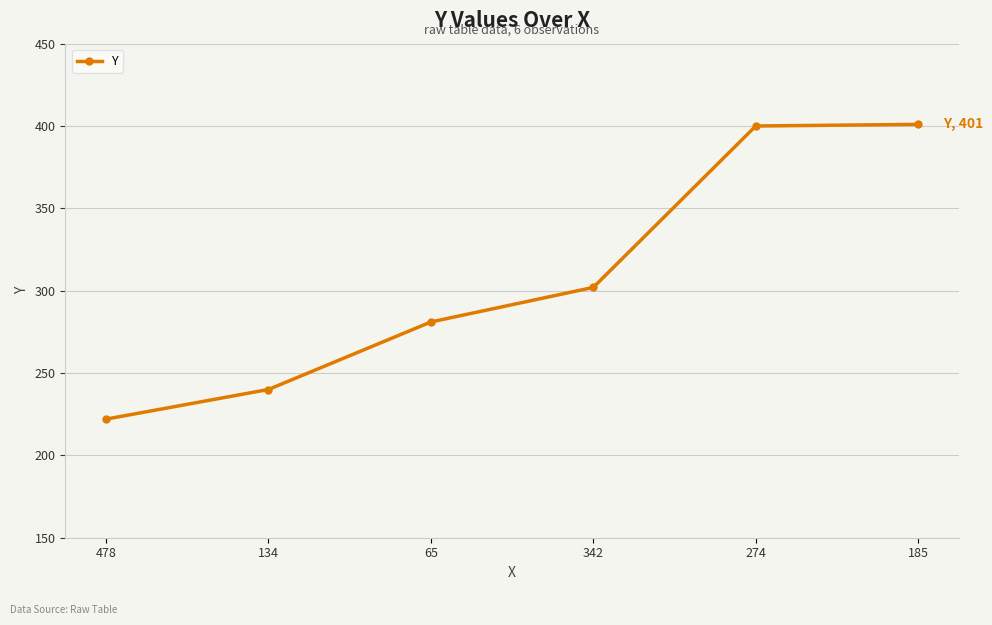

How many data points are less than 302?

3